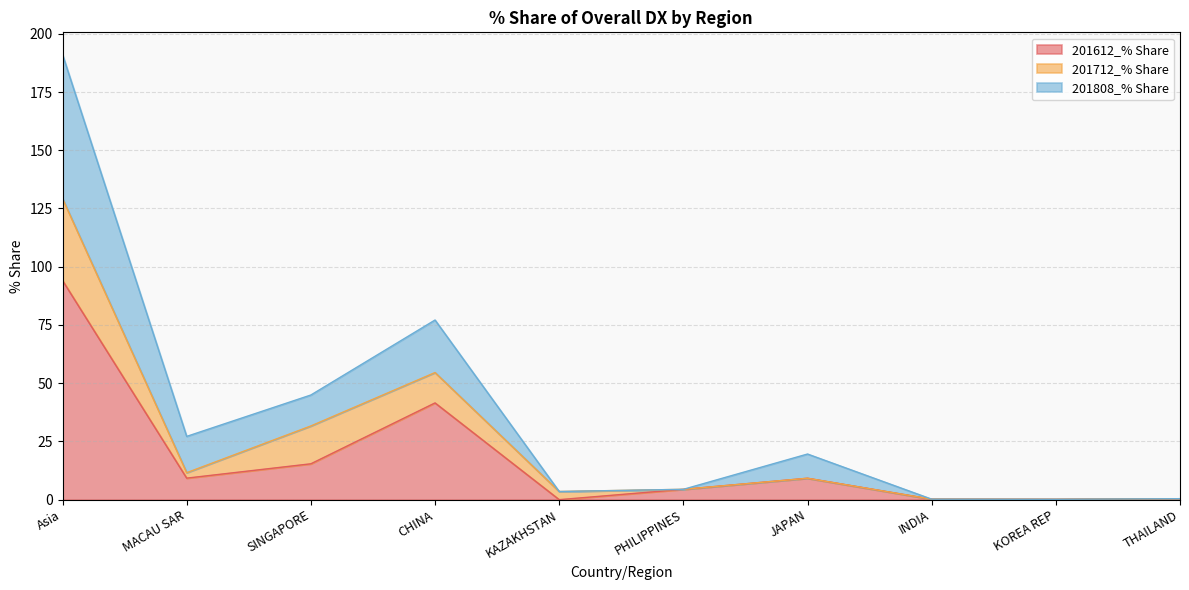

True or false: 201612_% Share and 201808_% Share cross at least once.

False